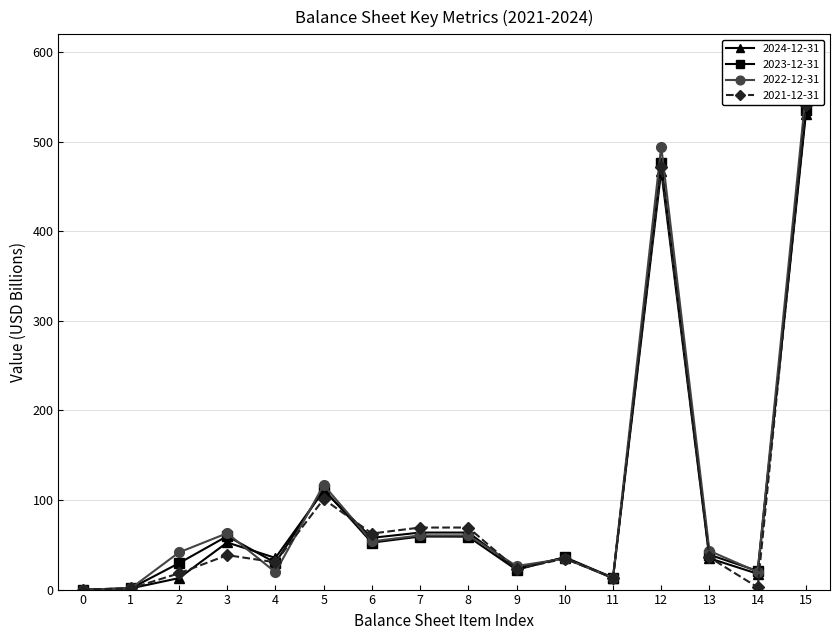

Reading left to right, list all the values displayed in this chart.

2024-12-31: 0.0	1.3	12.8	52.6	35.4	110.4	57.8	63.7	63.7	23.8	35.6	12.5	467.5	35.0	17.6	531.2
2023-12-31: 0.0	1.3	29.5	59.7	30.0	112.1	52.4	59.3	59.1	22.1	36.2	13.3	476.1	38.9	20.8	535.3
2022-12-31: 0.0	1.3	41.5	62.9	19.4	116.8	53.8	60.5	60.5	26.3	34.5	13.3	494.7	43.2	19.7	555.3
2021-12-31: 0.0	1.3	18.2	38.5	30.5	101.0	62.6	69.3	69.3	23.0	34.6	13.3	472.0	35.9	2.5	541.2